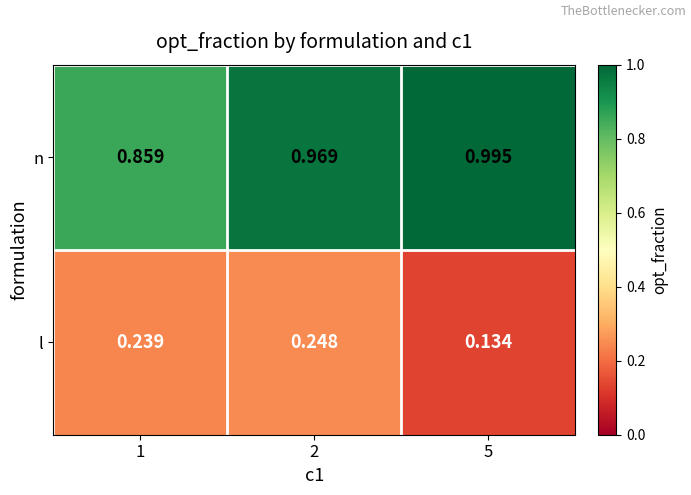

Is the value of l at 1 greater than the value of n at 2?

No